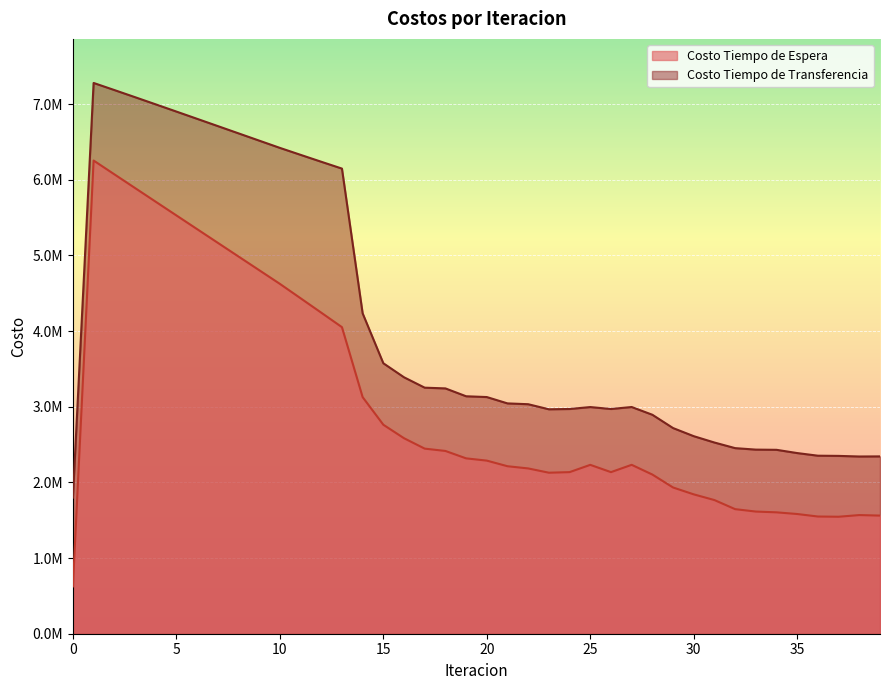

What is the smallest value displayed?

625304.6